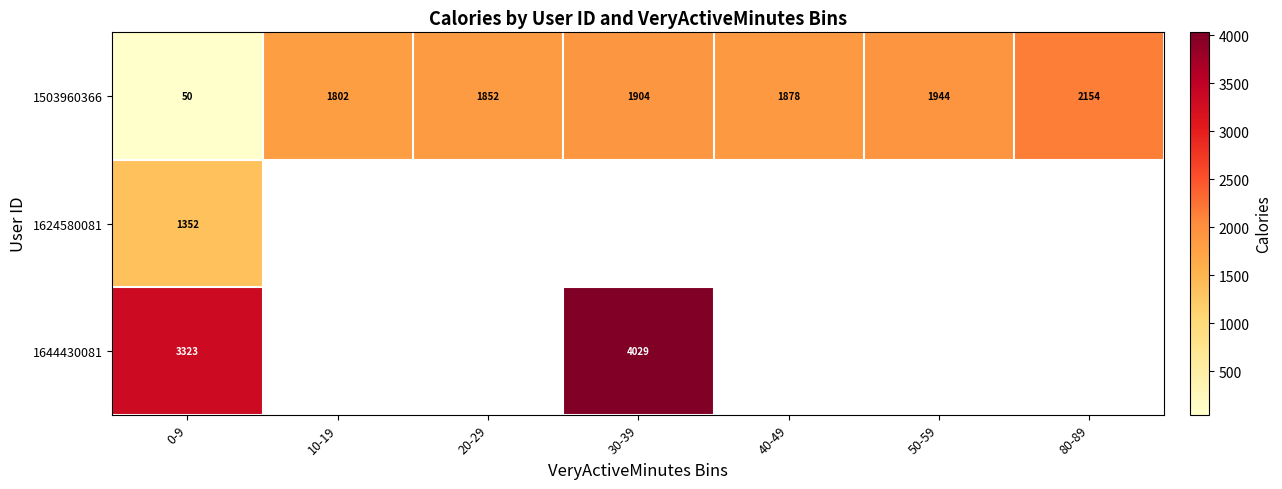

Which label corresponds to the smallest value in the chart?

0-9